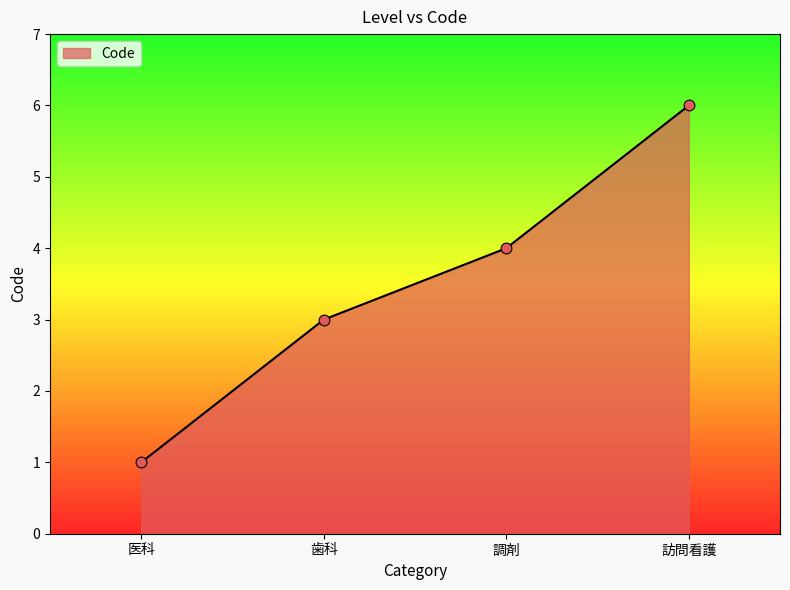

Between 歯科 and 訪問看護, which is larger?

訪問看護